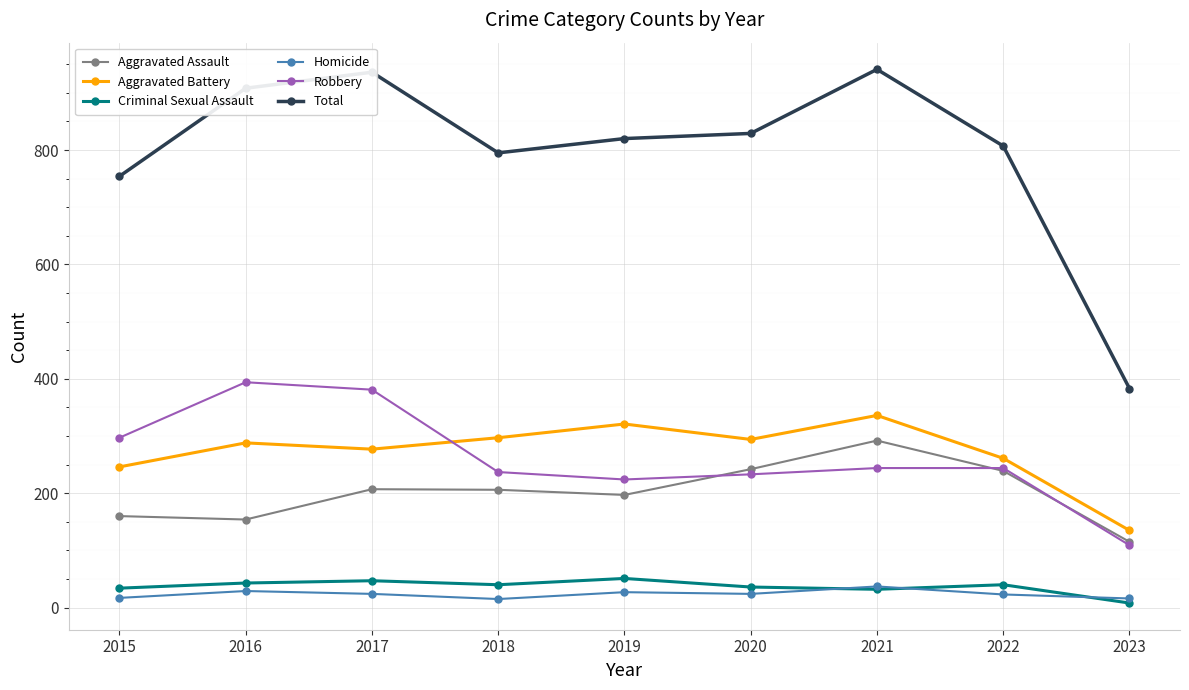

How many values in the Aggravated Assault series are below 206?

4